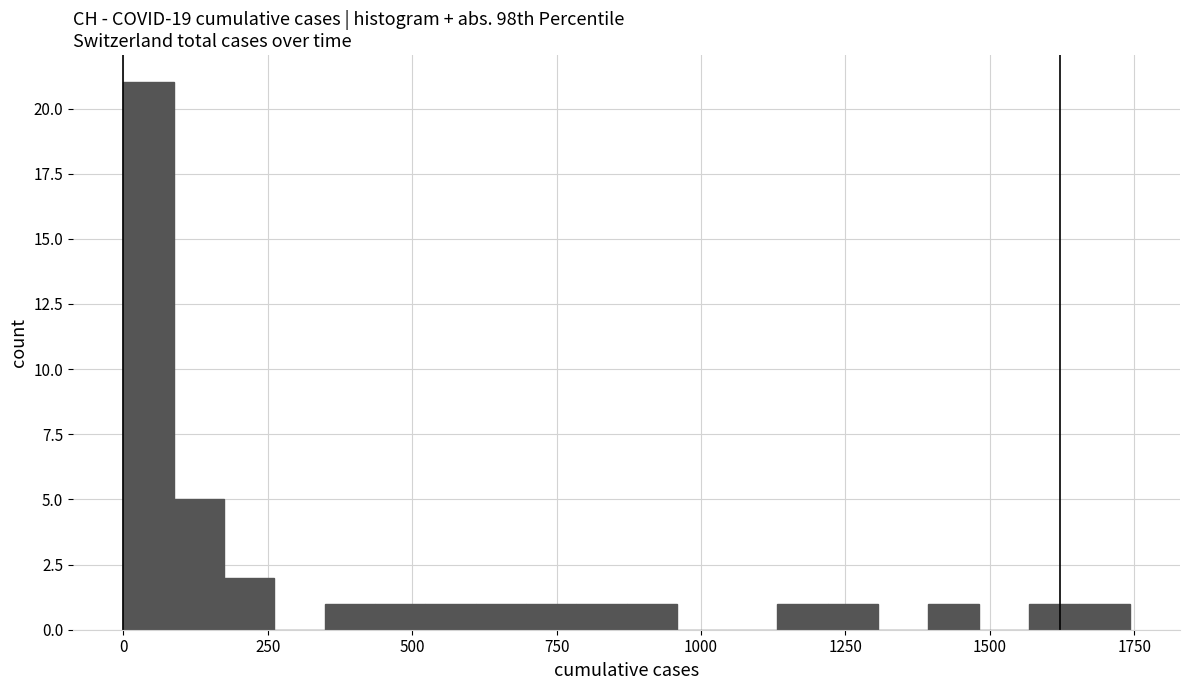

Around what value on the x-axis is the tallest bar? Give the approximate position of its centre, as read against the axis.

50